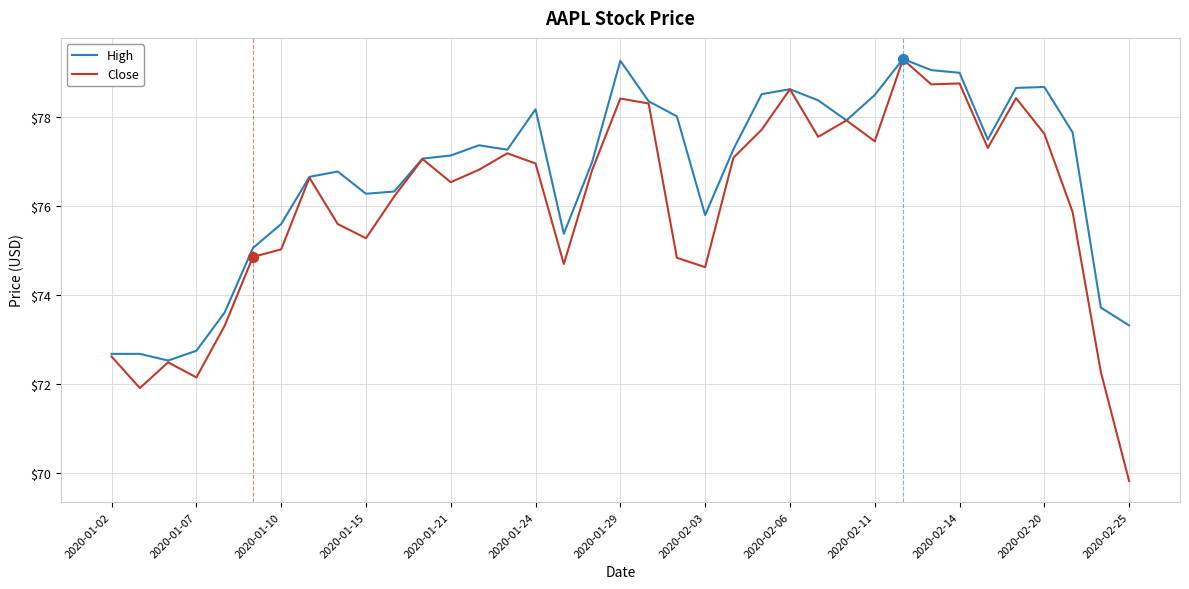

Which series has the largest range (max minus min)?

Close